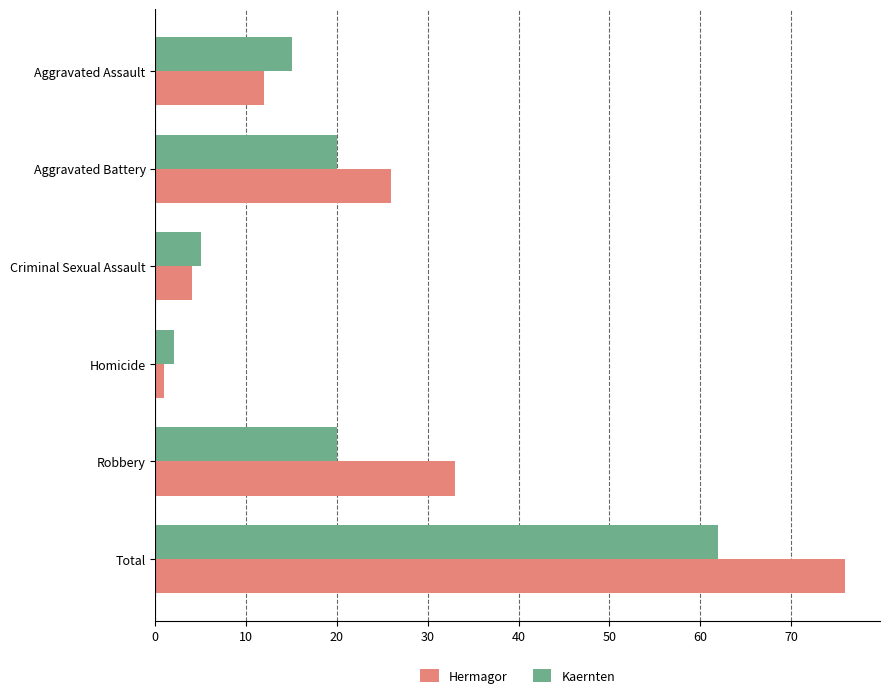

Which series has the largest total across all categories?

Hermagor